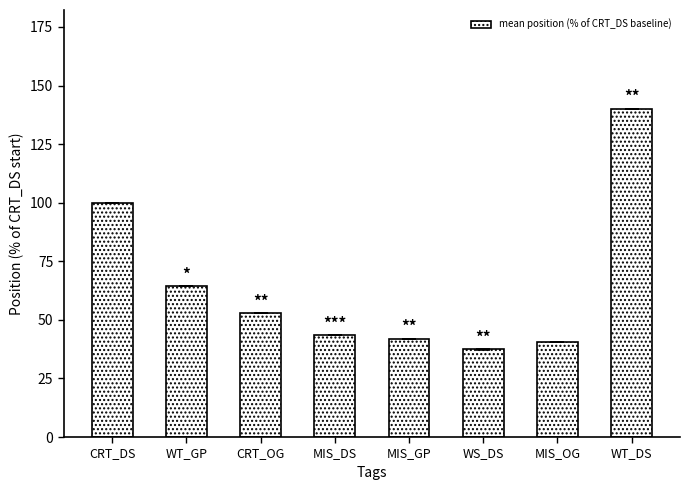

Reading left to right, what are all the values shown in this chart?

CRT_DS=100.0	WT_GP=64.3	CRT_OG=52.8	MIS_DS=43.4	MIS_GP=42.0	WS_DS=37.4	MIS_OG=40.6	WT_DS=140.2